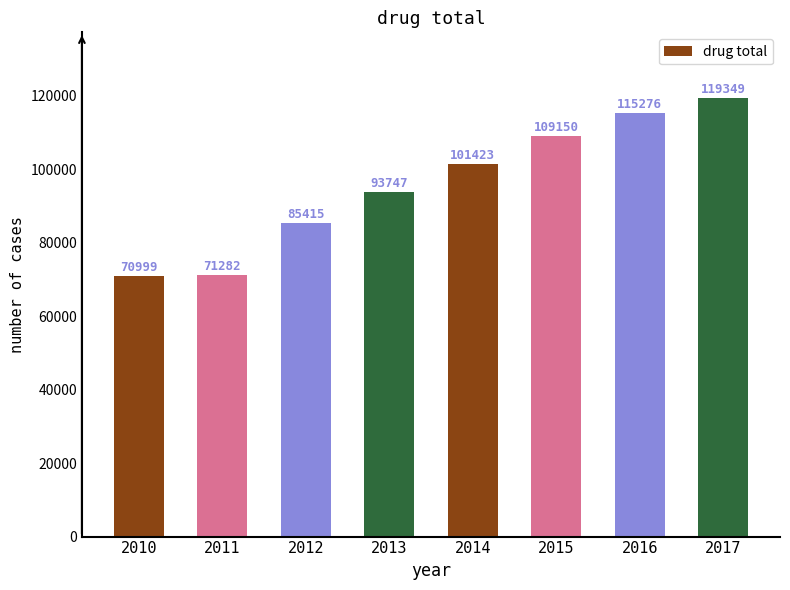

Rank the categories by value from highest to lowest.

2017, 2016, 2015, 2014, 2013, 2012, 2011, 2010